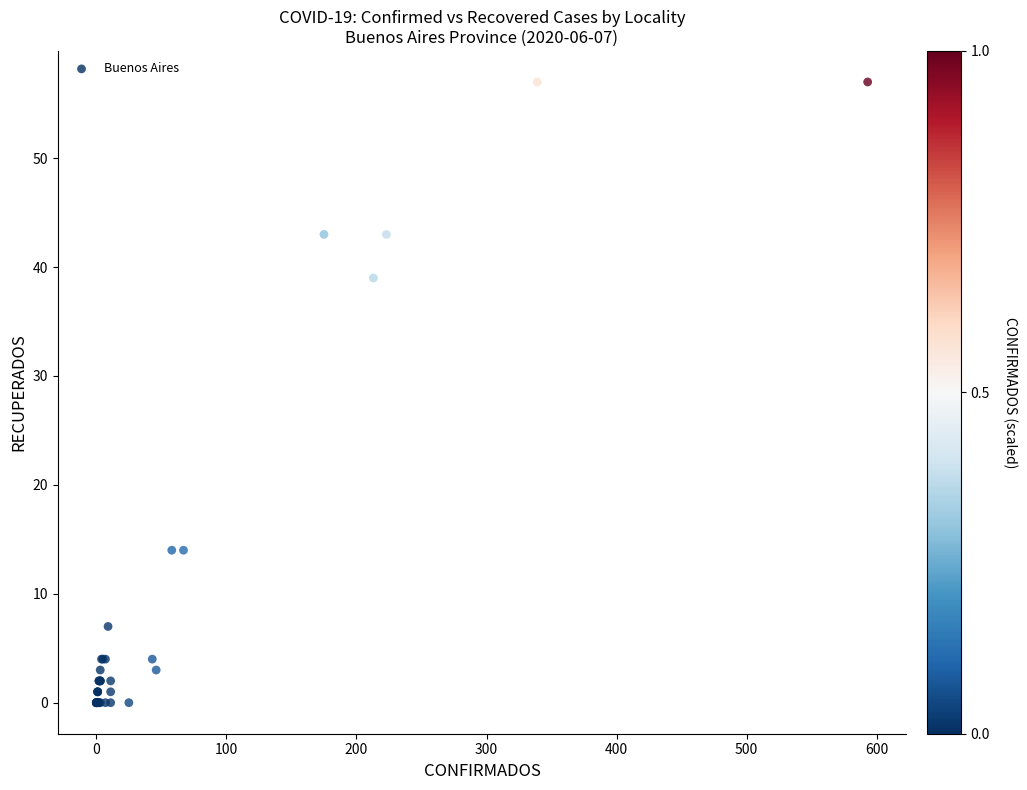

What Y value in the scatter plot is closest to 28?

39